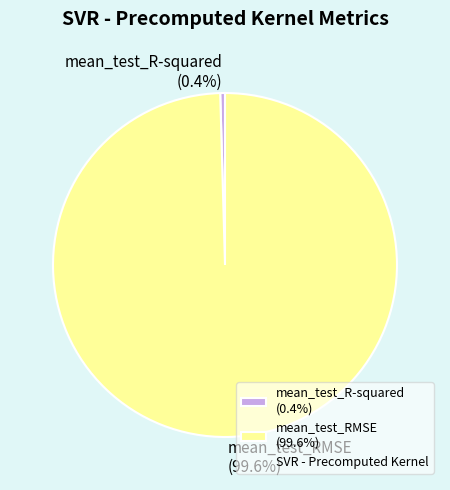

Does any single category account for the majority?

Yes